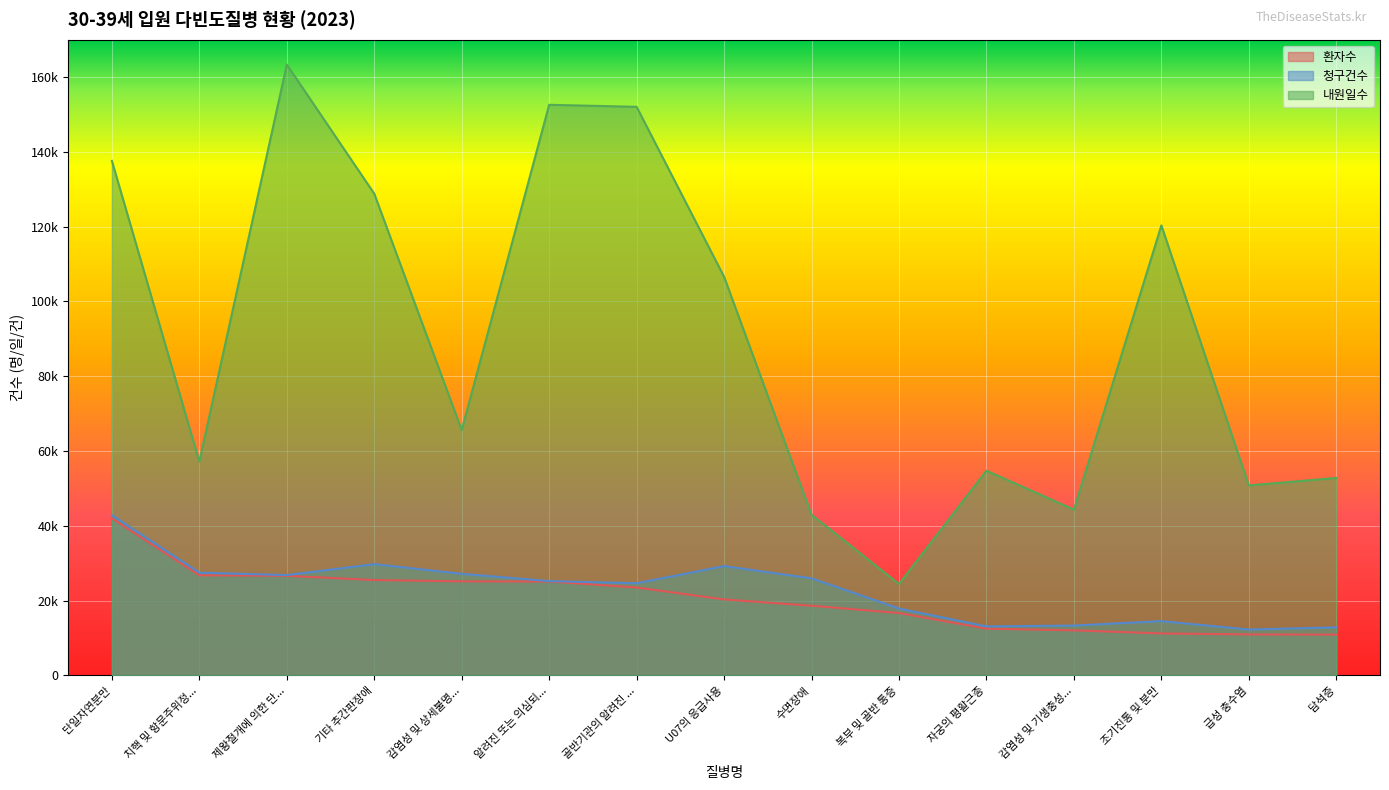

What is the label of the 5th point from the right?

자궁의 평활근종